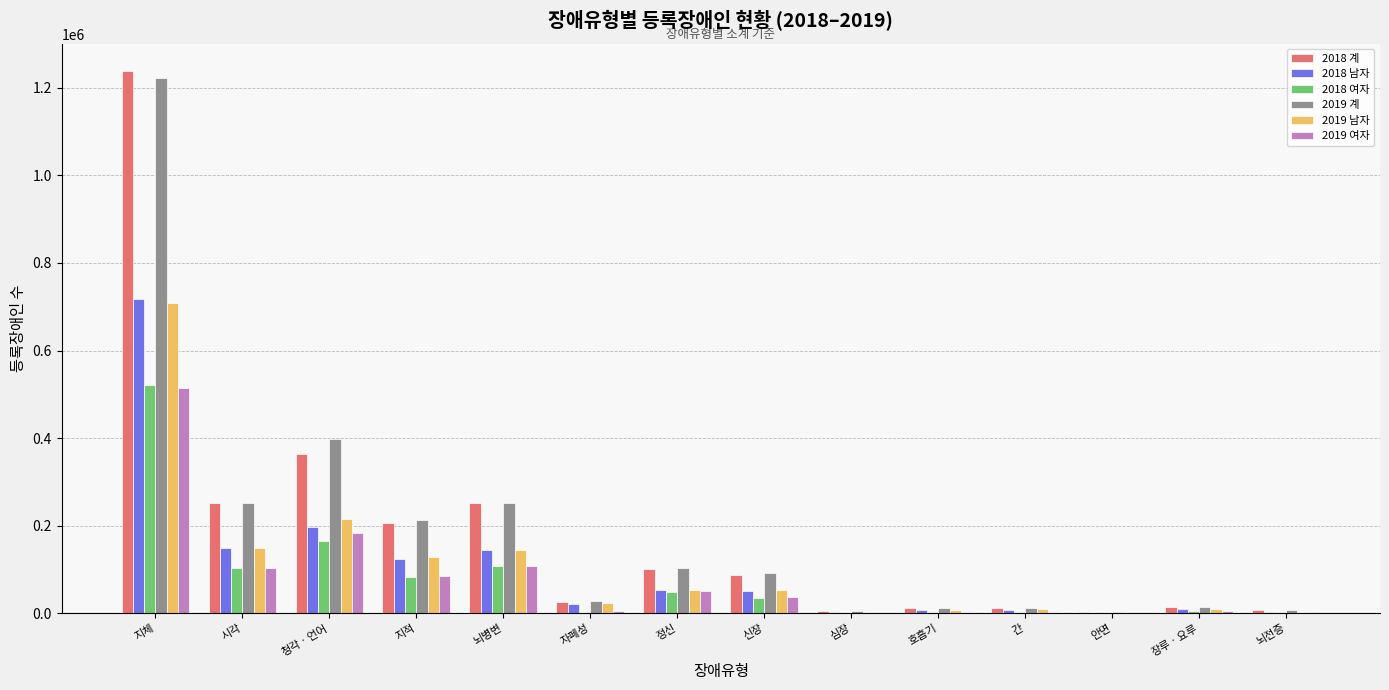

What is the difference between the 2019 남자 values at 장루ㆍ요루 and 자폐성?

14789